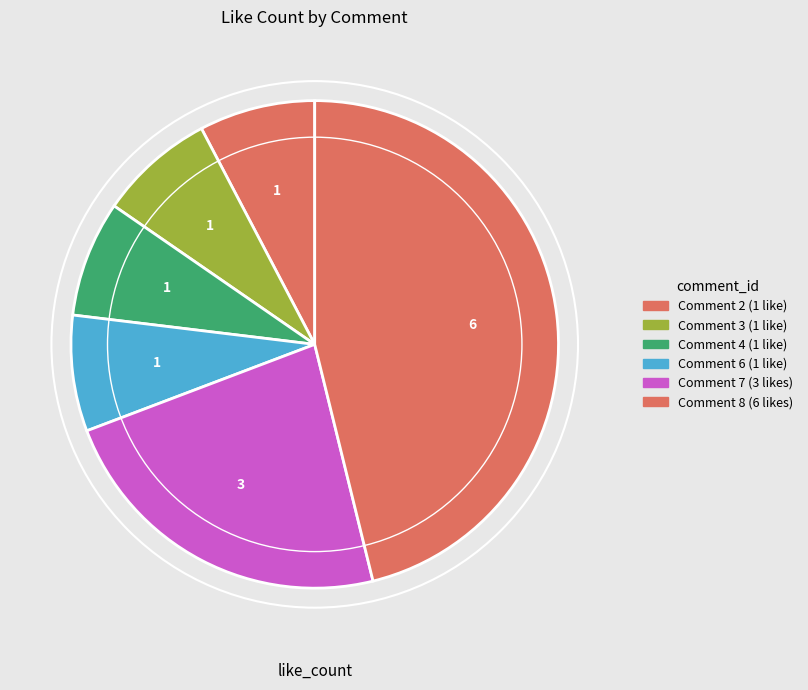

Which category has the biggest portion of the pie?

Comment 8 (6 likes)